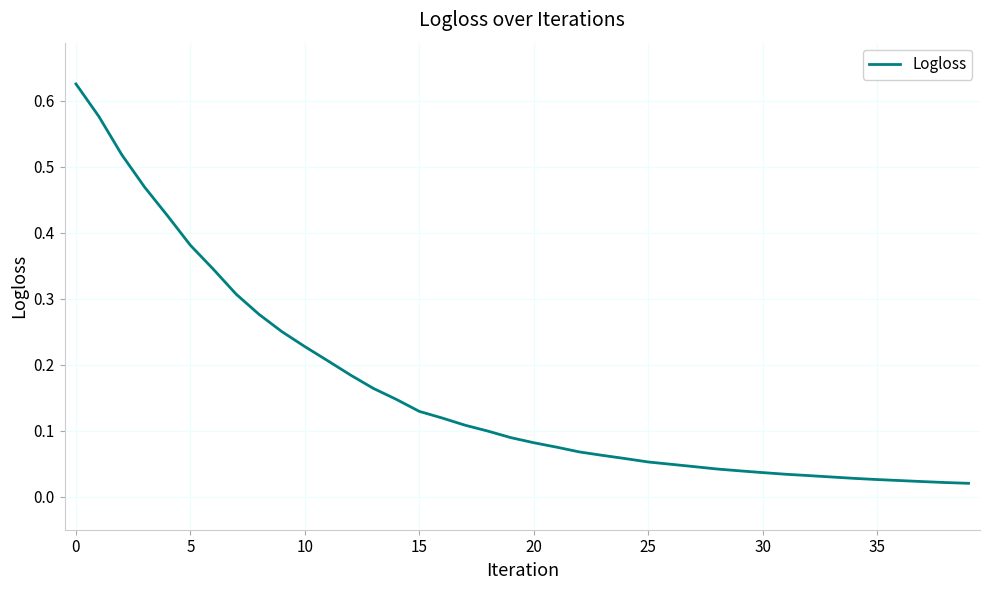

How many lines are shown in the chart?

1